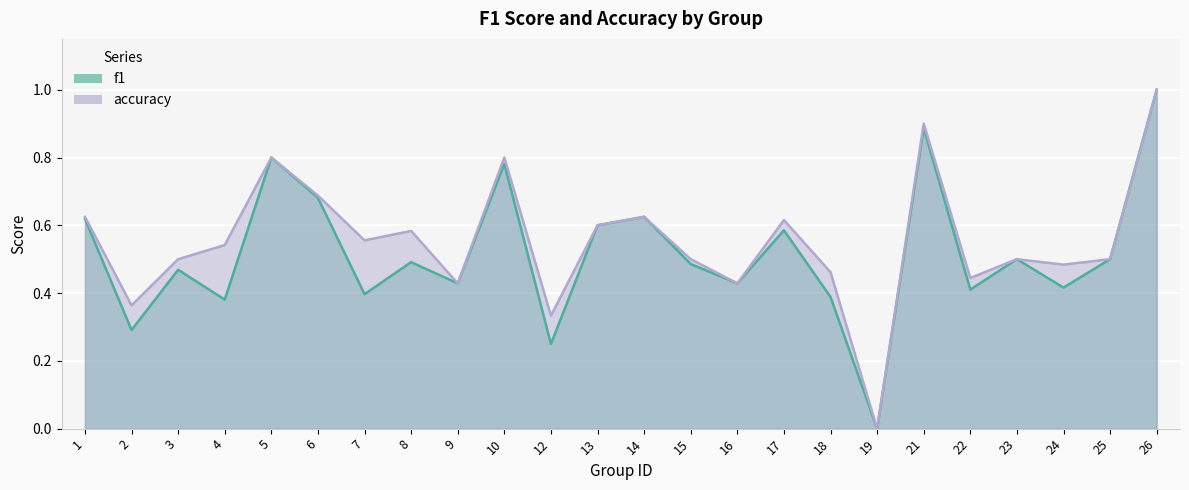

How many positive values does the f1 series have?

23